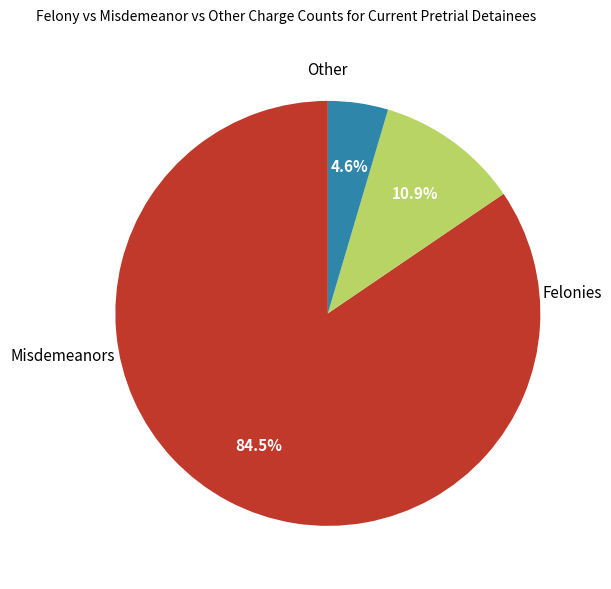

How many segments does this pie chart have?

3